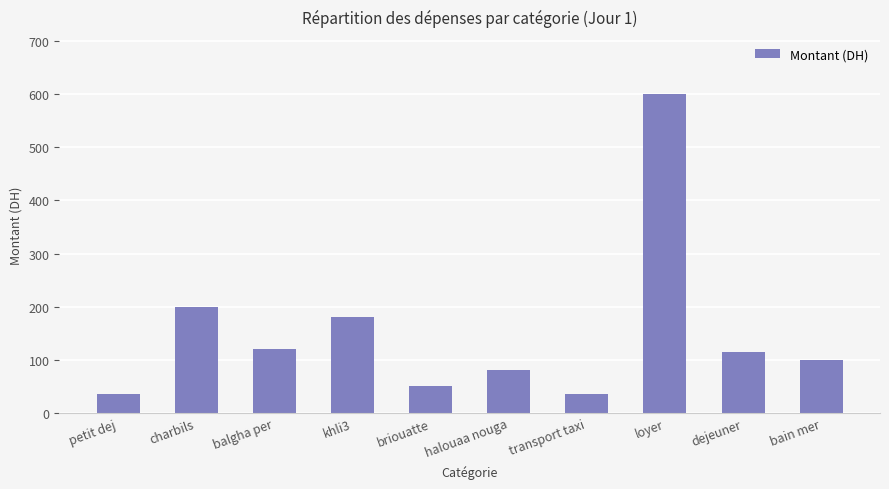

What position from the right is transport taxi?

4